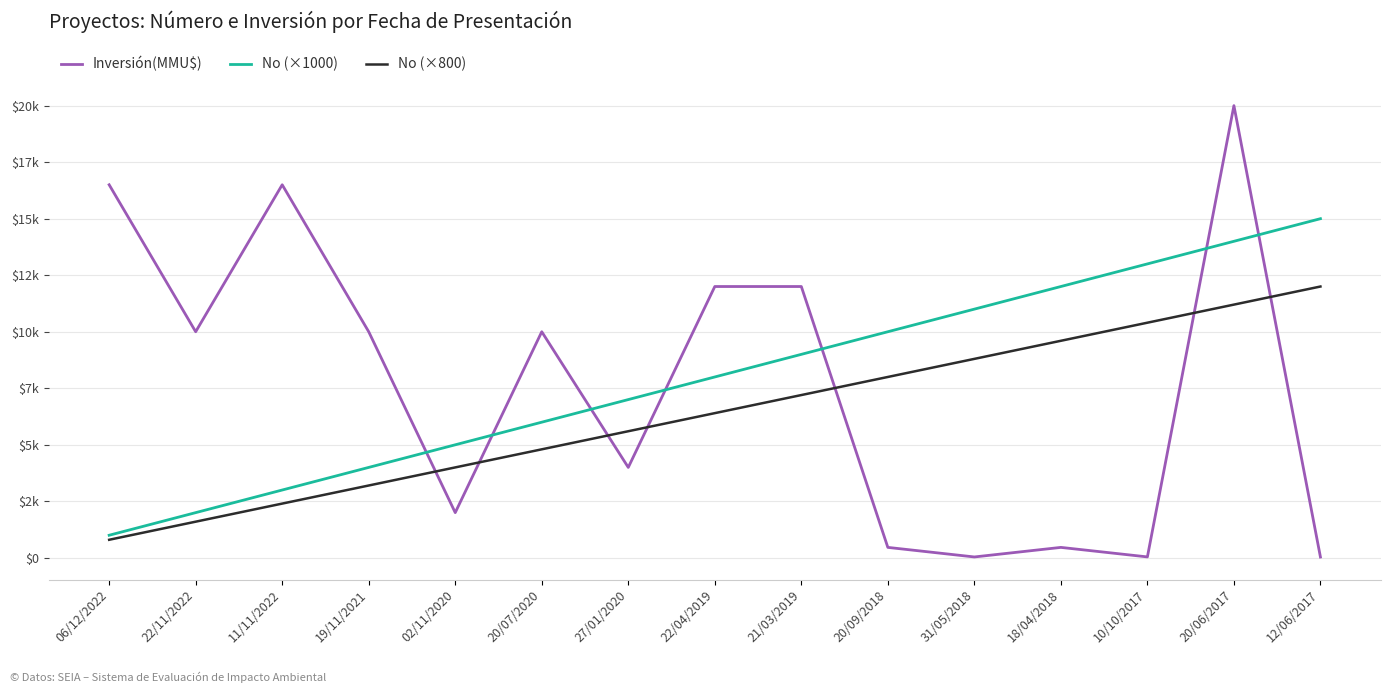

How many interior local peaks does the Inversión(MMU$) series have?

4